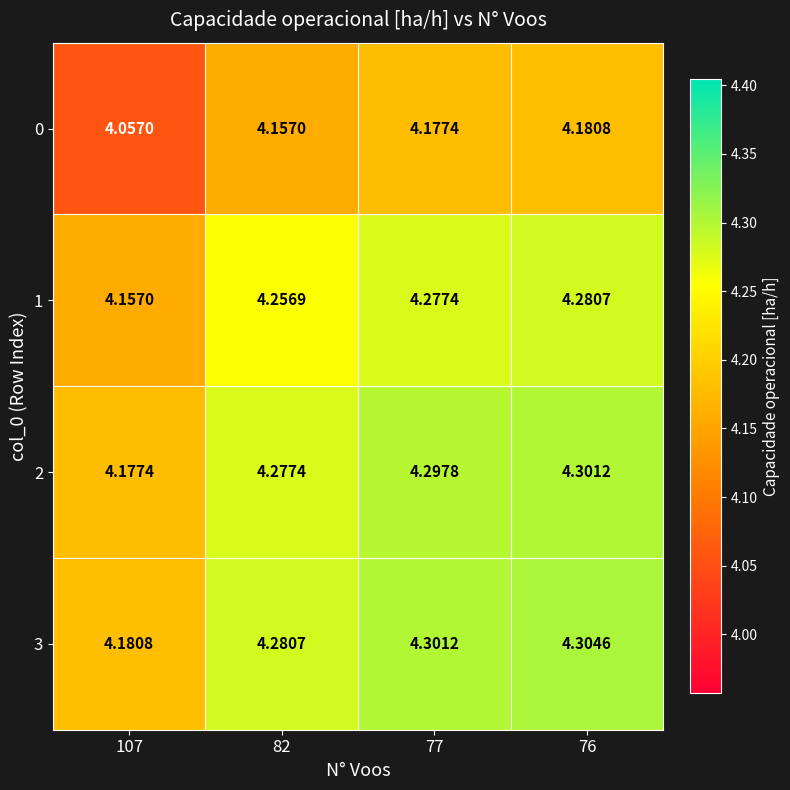

Count the number of categories in the chart.

4